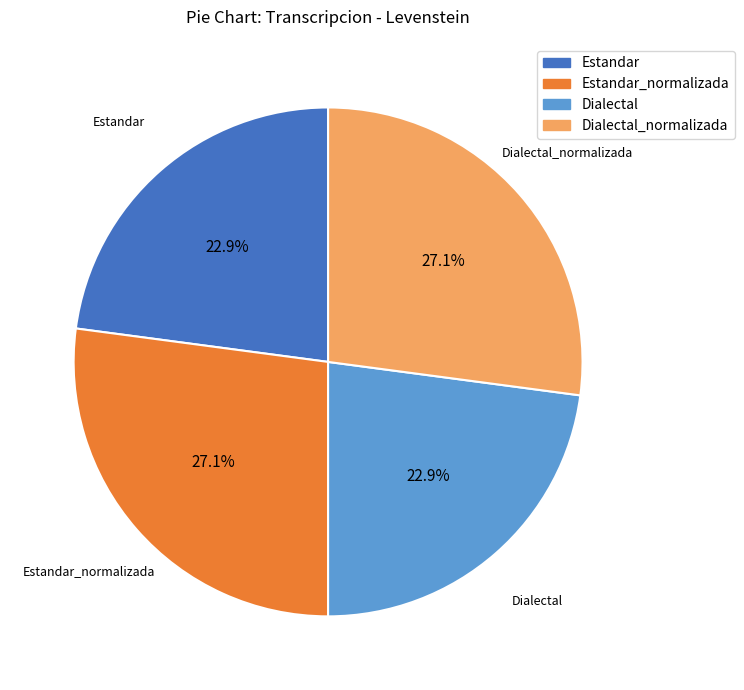

Is there any slice that represents more than half of the pie?

No